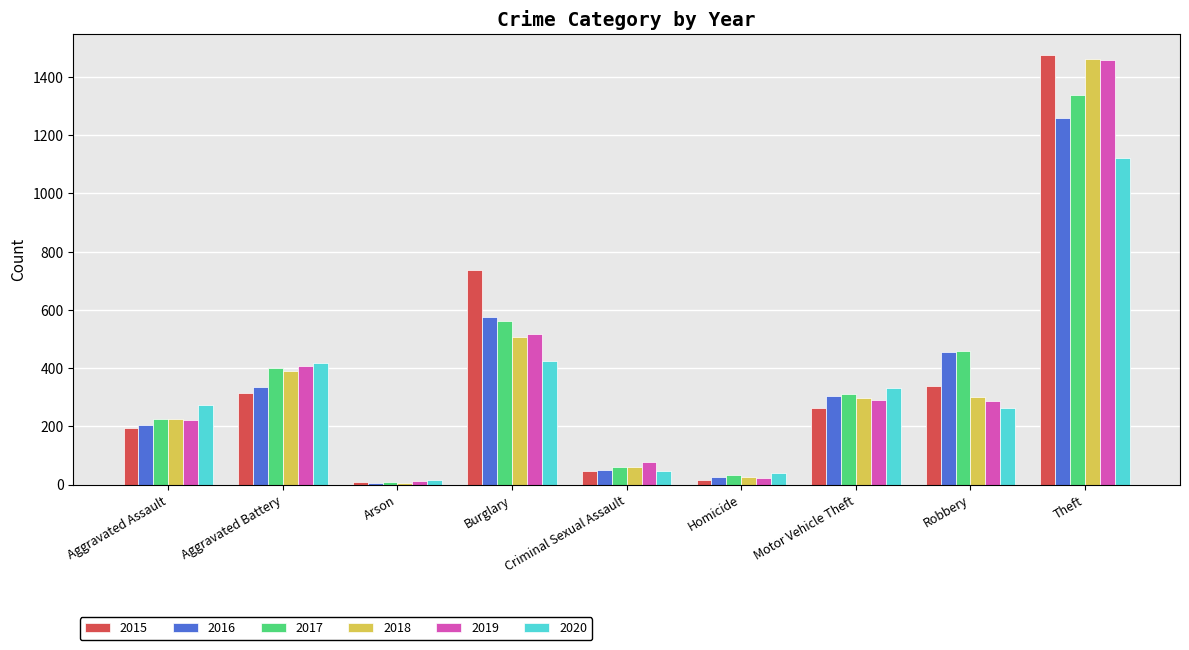

Count the number of data series in this chart.

6